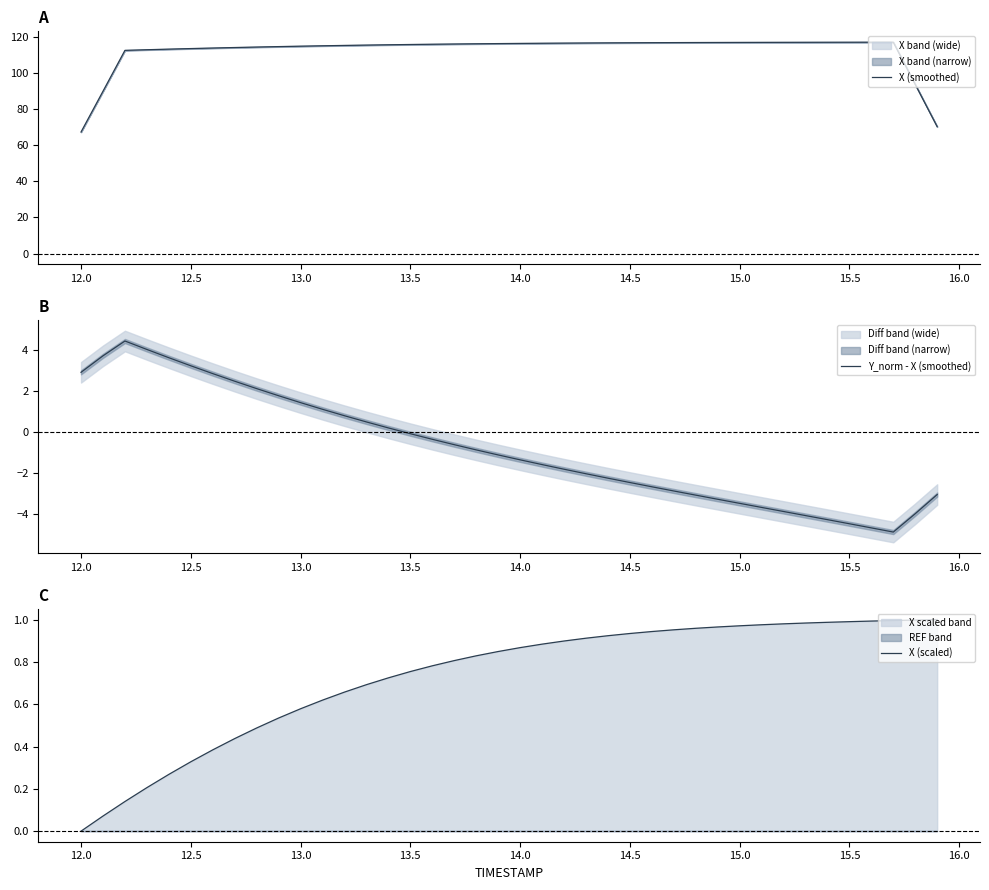

The value of X (smoothed) at 15.0 is 172.5. True or false?

False